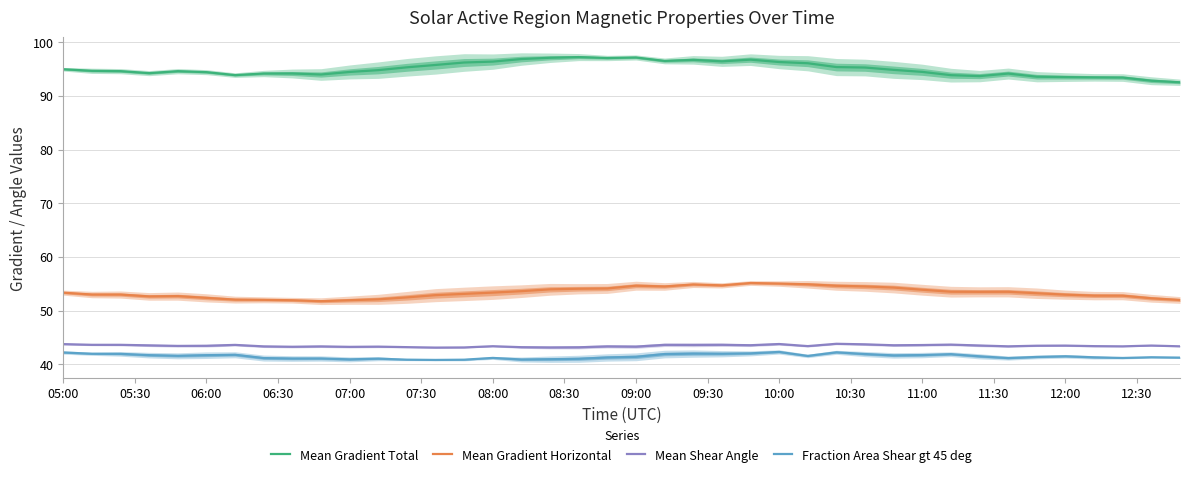

True or false: Mean Gradient Horizontal and Mean Gradient Total cross at least once.

False